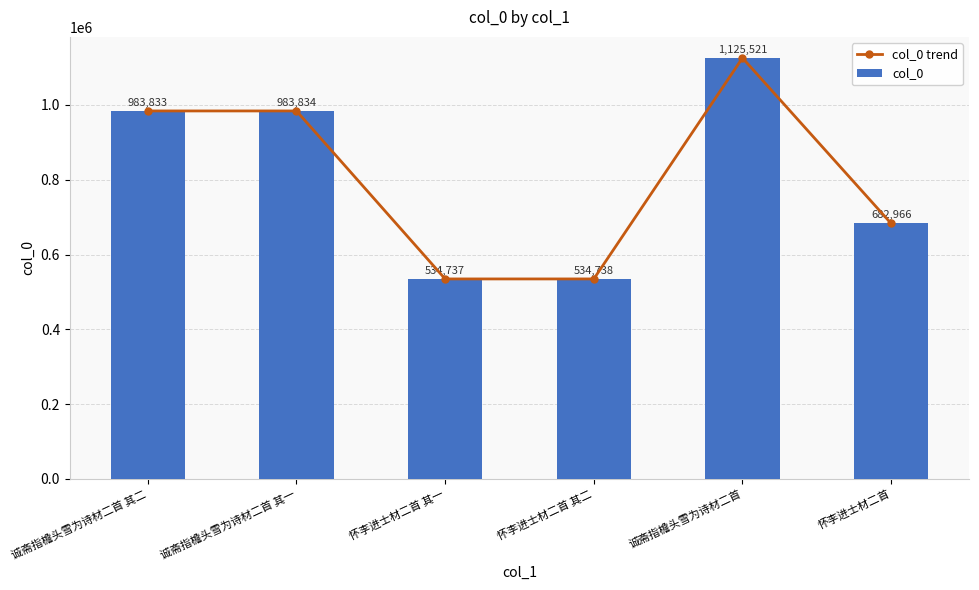

Which category has the lowest value in the col_0 trend series?

怀李进士材二首 其一